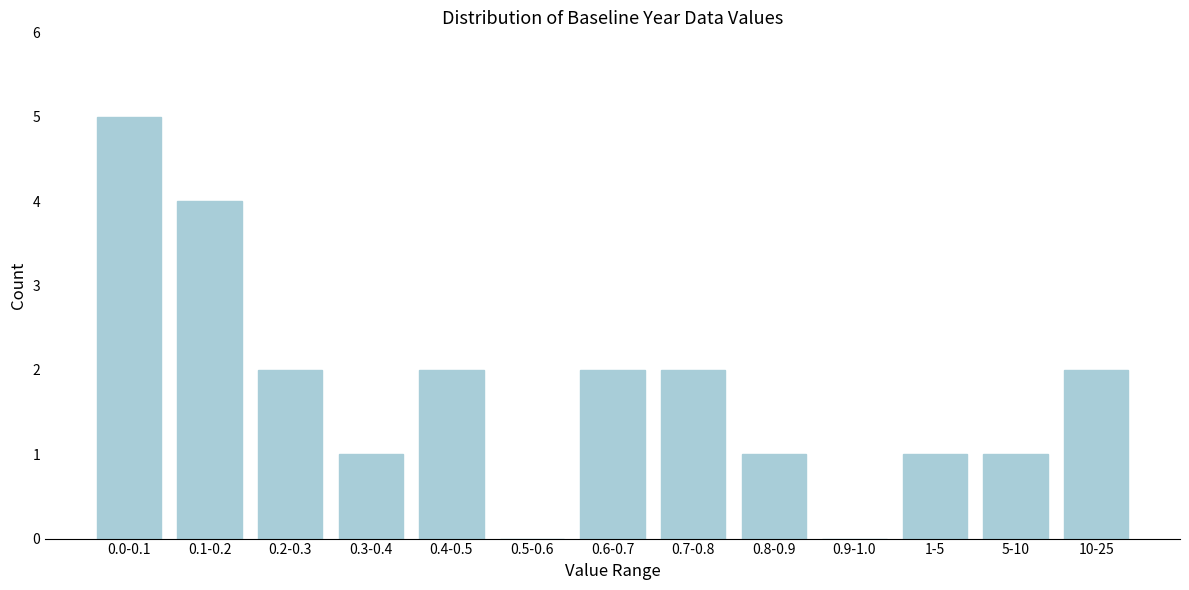

Reading right to left, extract all data points from this chart.

10-25=2	5-10=1	1-5=1	0.9-1.0=0	0.8-0.9=1	0.7-0.8=2	0.6-0.7=2	0.5-0.6=0	0.4-0.5=2	0.3-0.4=1	0.2-0.3=2	0.1-0.2=4	0.0-0.1=5